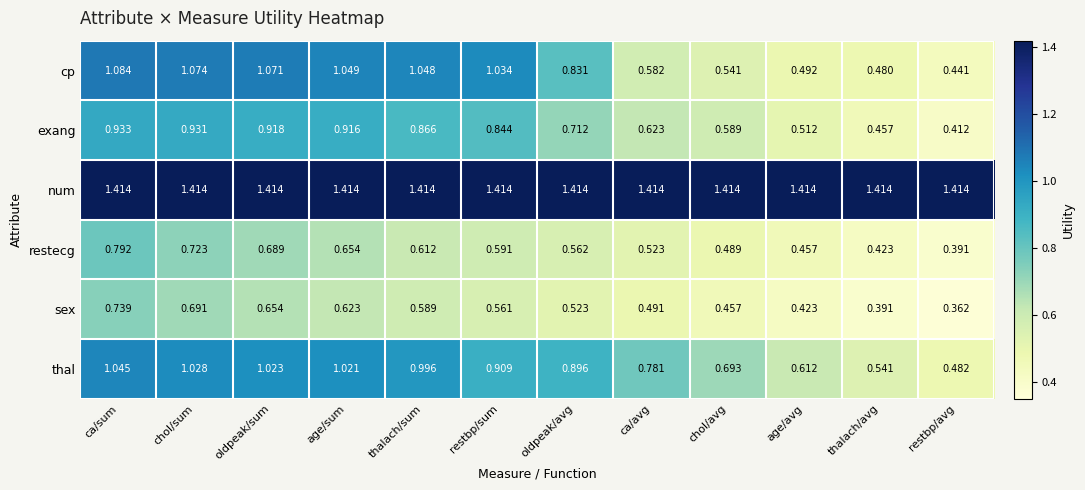

At which label is exang closest to 0?

restbp/avg